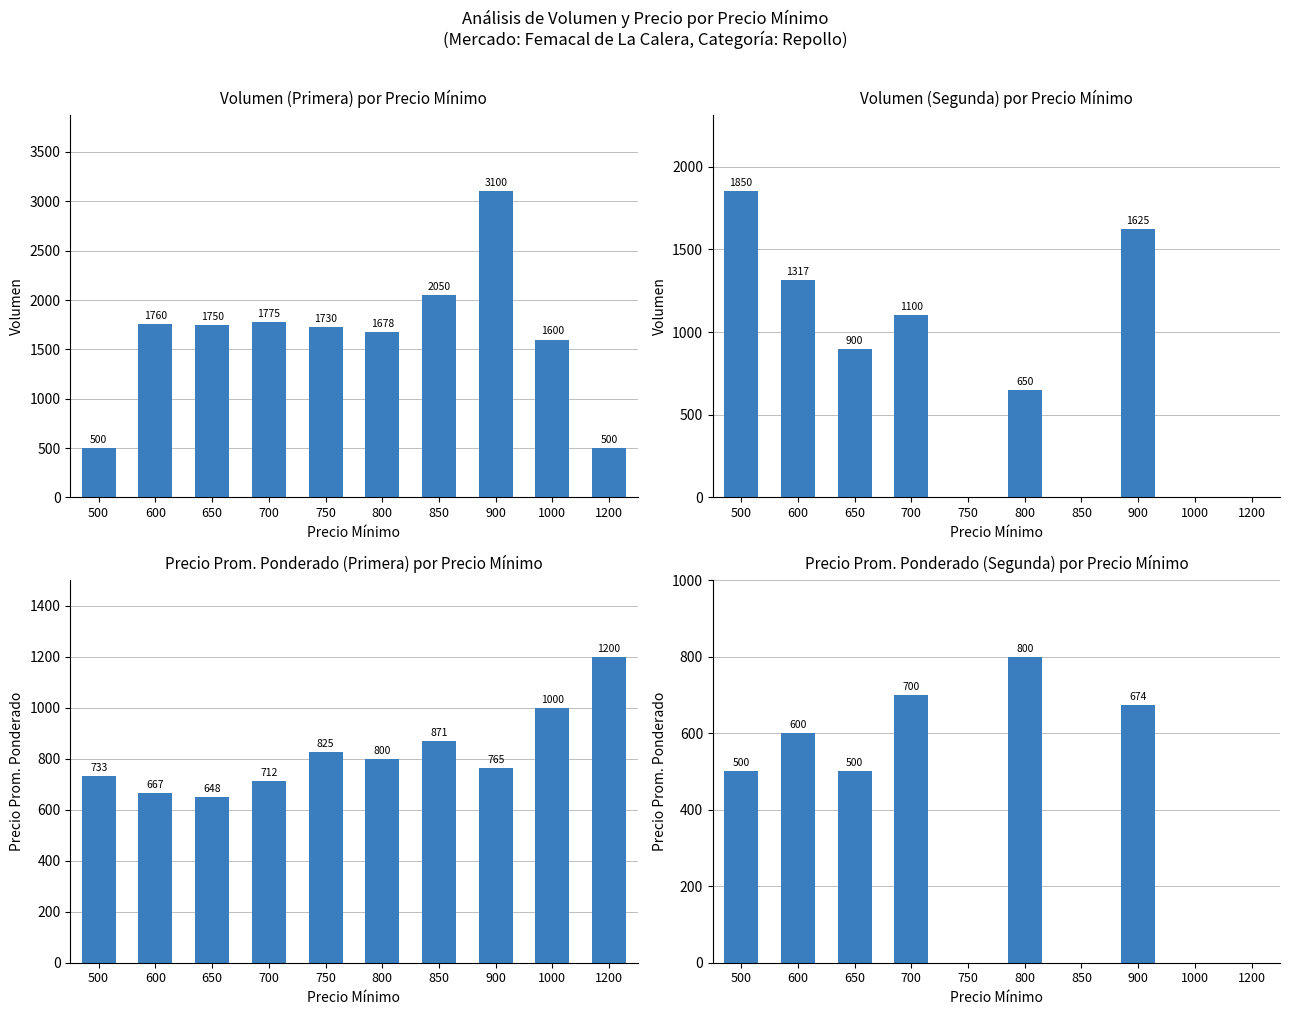

Is the value of Volumen at 750 greater than the value of Precio Prom. Ponderado at 500?

No